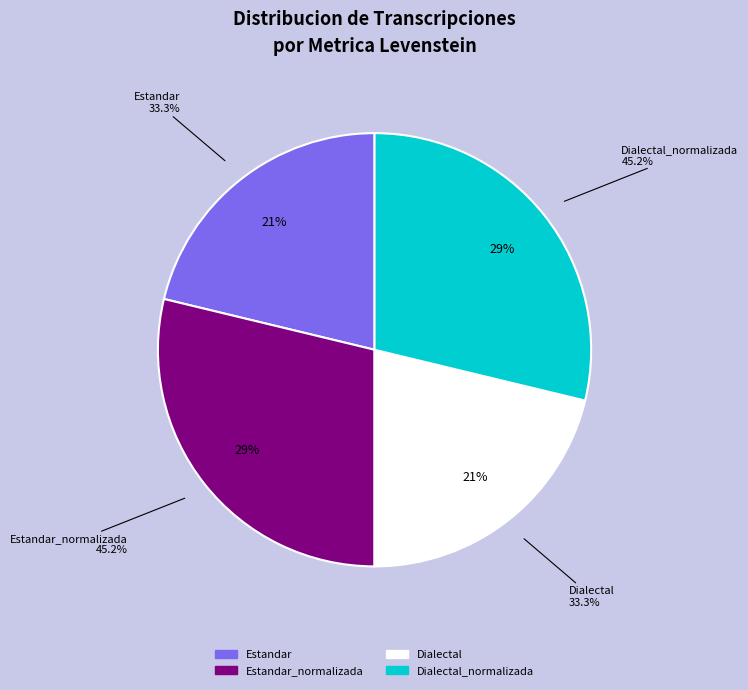

To the nearest percent, what is the average slice percentage?

25%